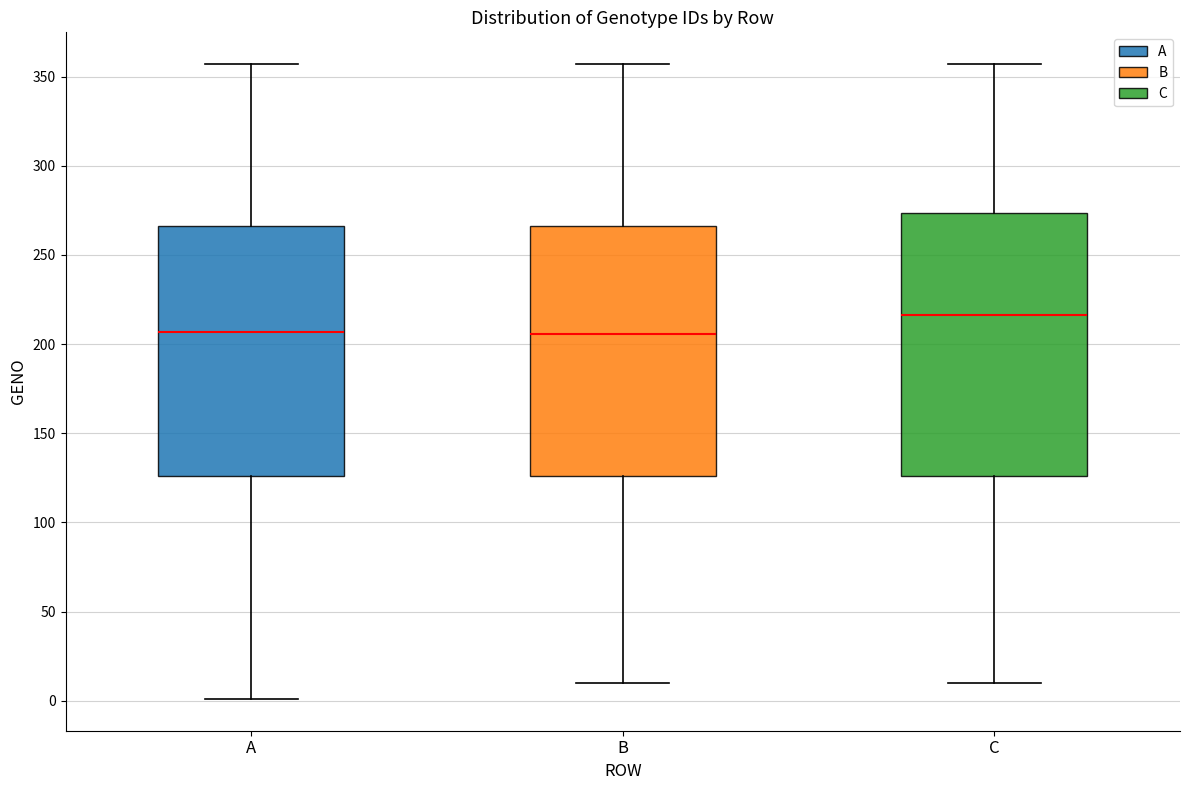

Which box's median line is the highest?

C